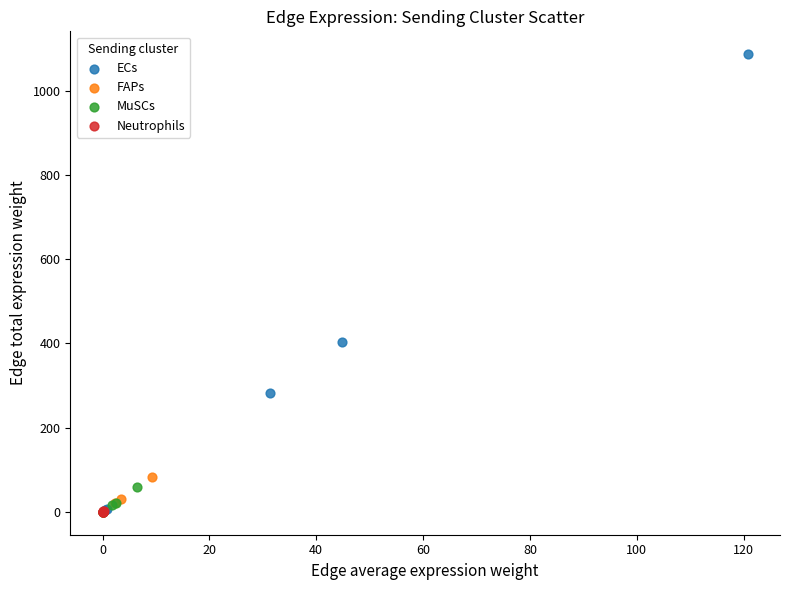

Which series has the widest spread of Y values?

ECs